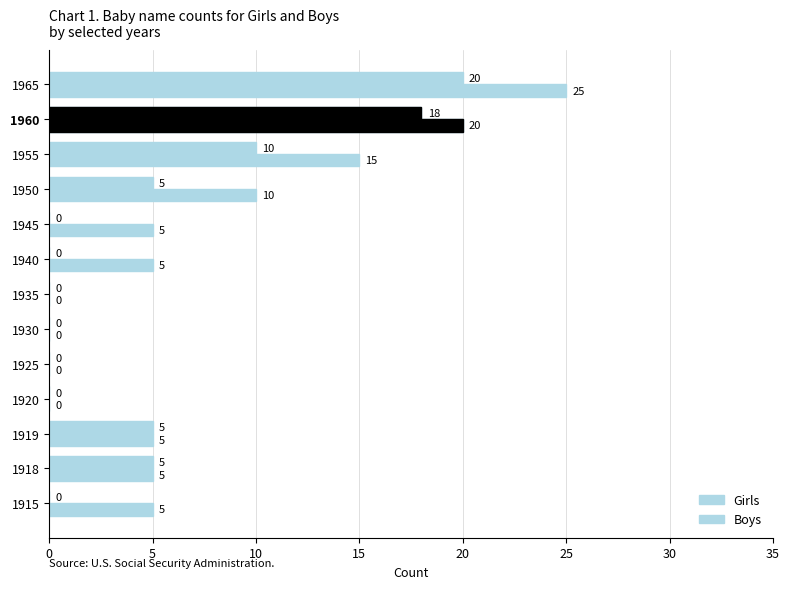

What is the average value of the Girls series?

5